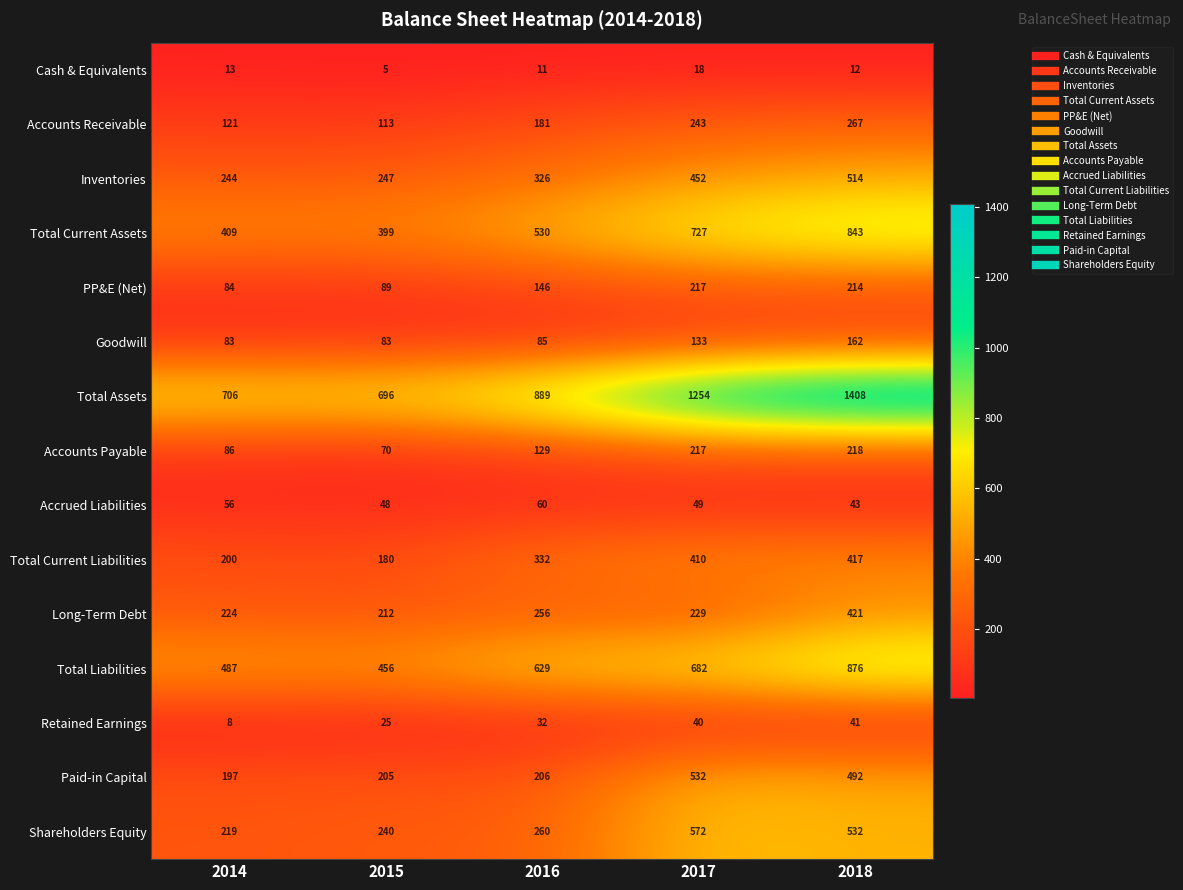

What is the difference between the Total Current Liabilities values at 2014 and 2017?

210